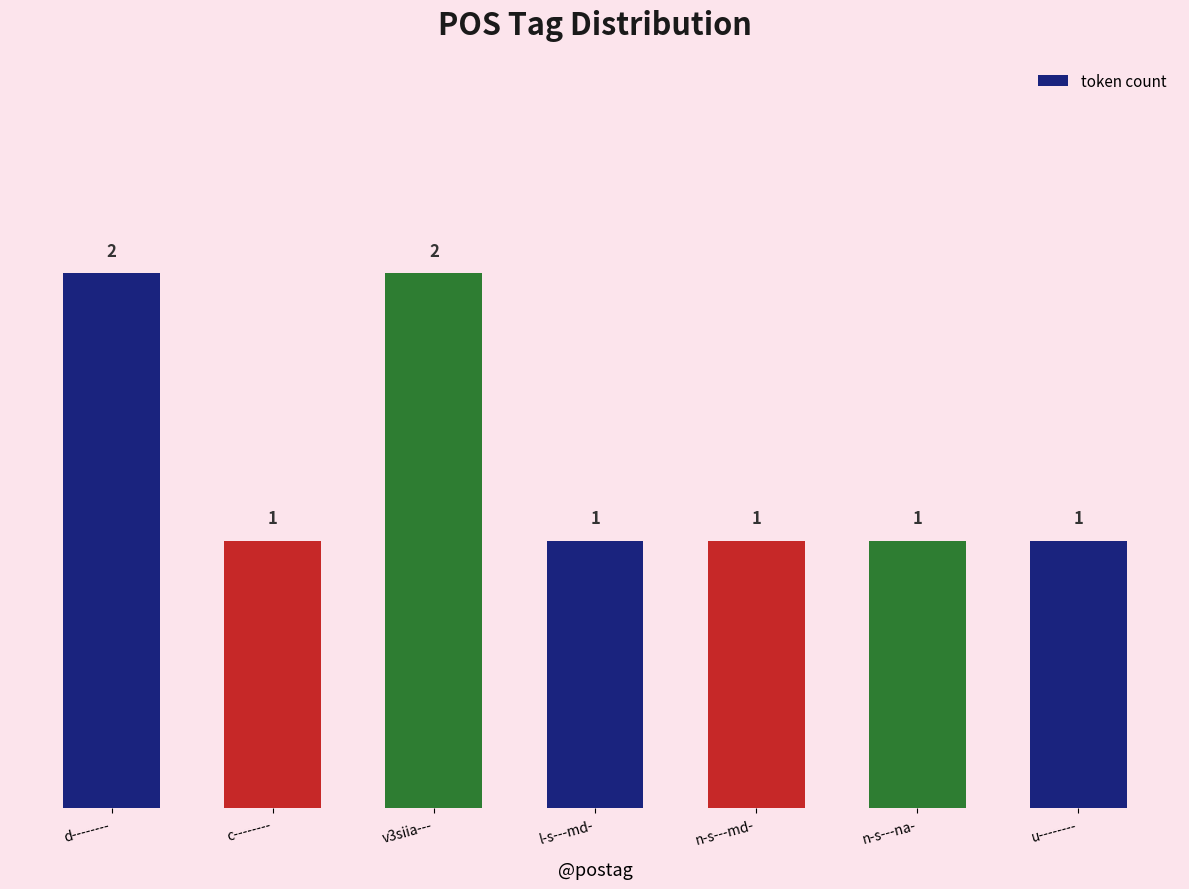

Reading right to left, list all the values displayed in this chart.

u--------=1	n-s---na-=1	n-s---md-=1	l-s---md-=1	v3siia---=2	c--------=1	d--------=2